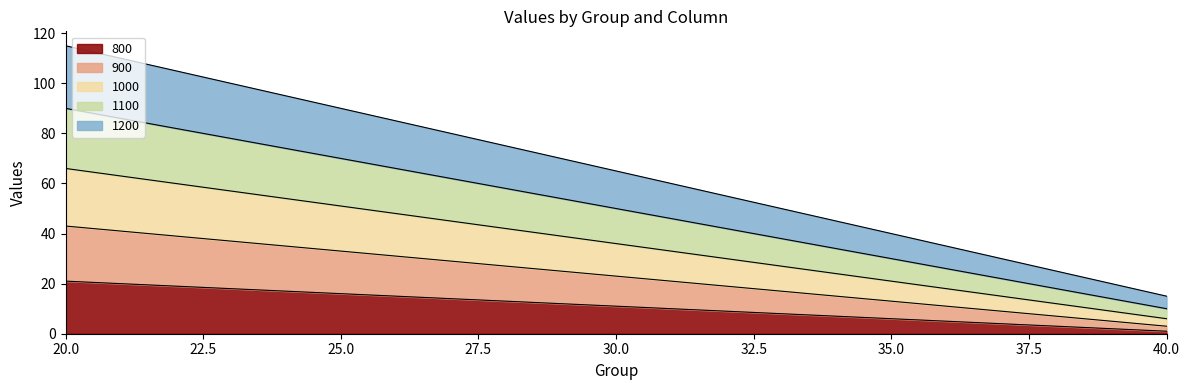

True or false: 1200 and 900 intersect in this chart.

False